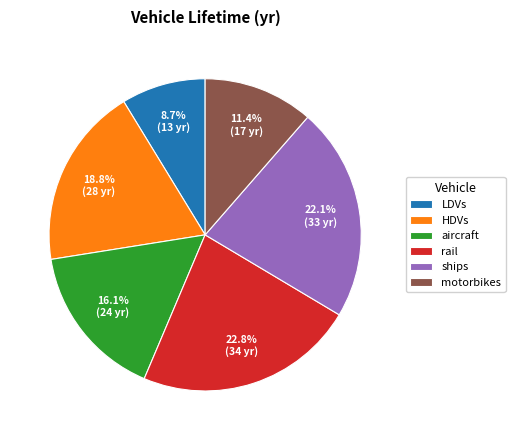

Rank the categories by value from highest to lowest.

rail, ships, HDVs, aircraft, motorbikes, LDVs